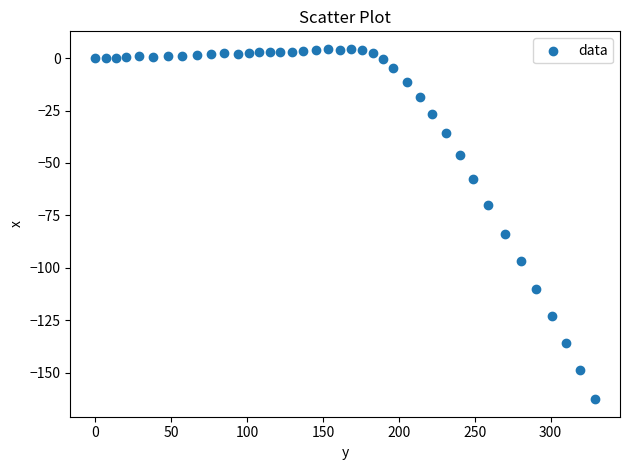

What Y value in the scatter plot is closest to -79?

-83.7